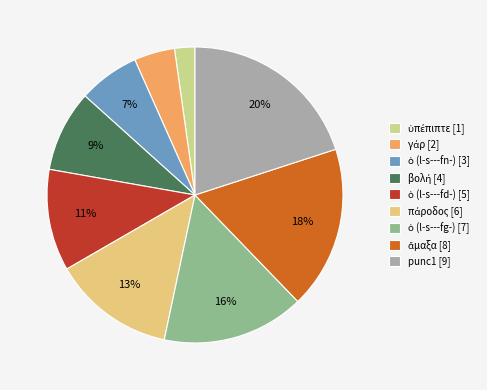

Does any single category account for the majority?

No